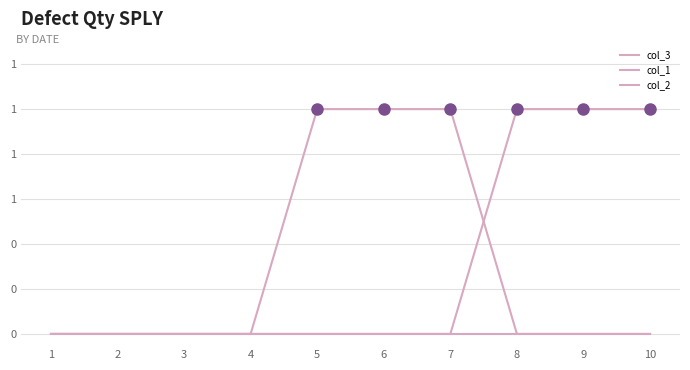

Does the chart have visible grid lines?

Yes